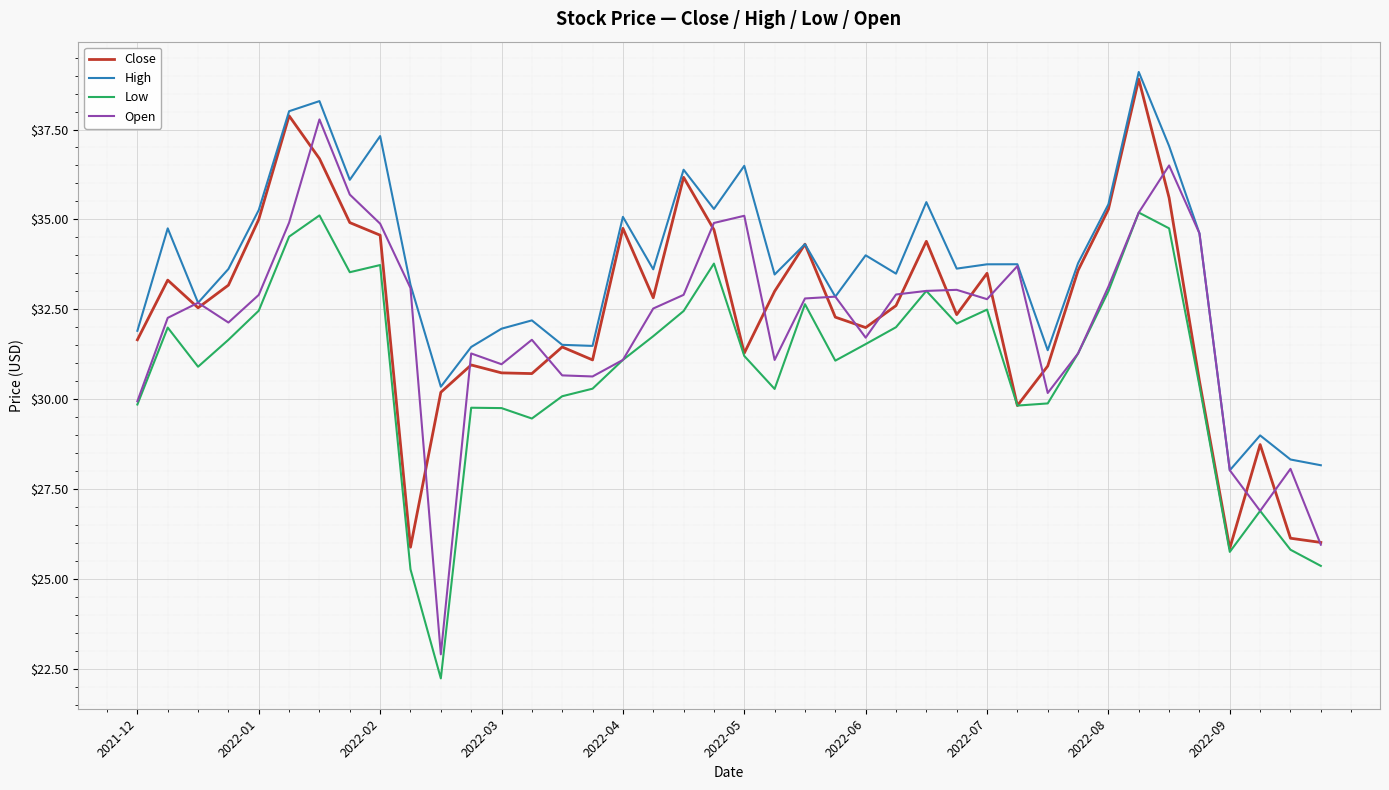

True or false: High and Low intersect in this chart.

False